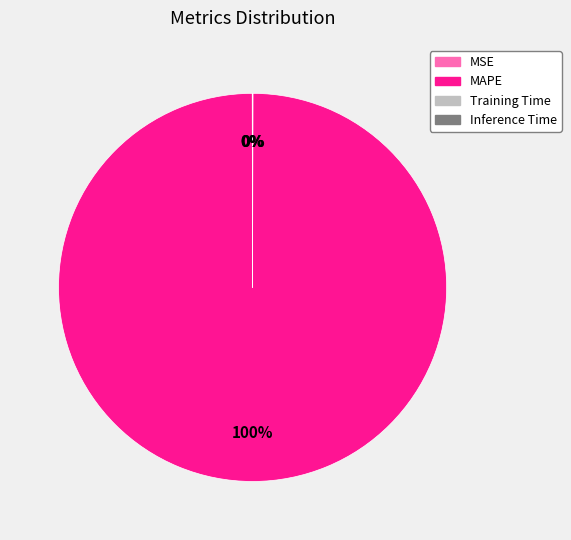

What is the majority slice?

MAPE